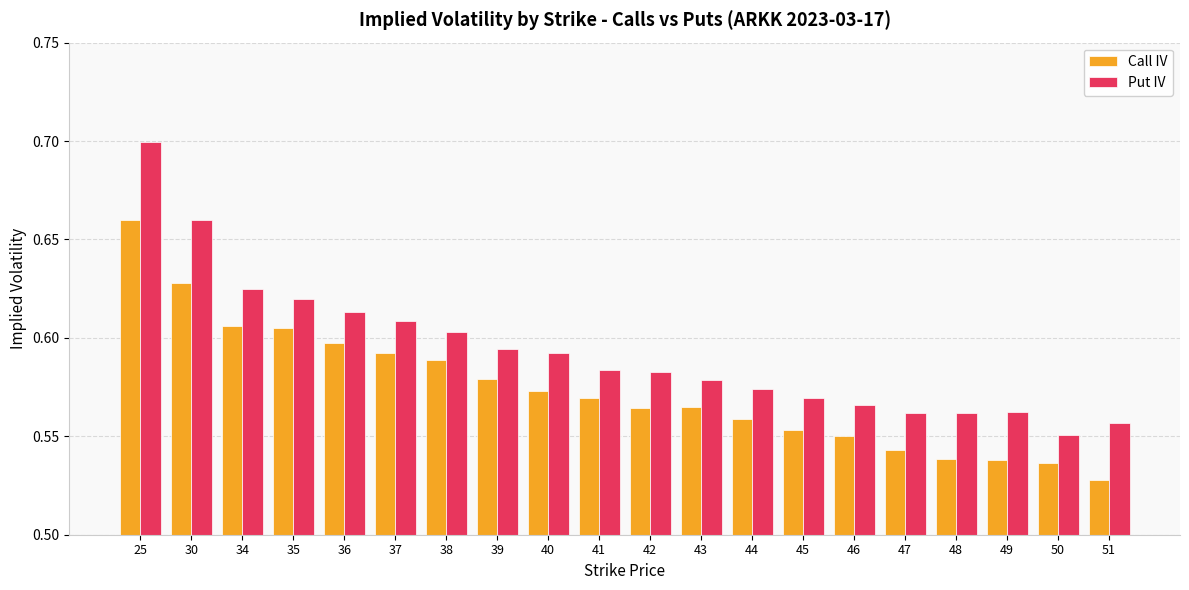

Which series has the largest range (max minus min)?

Put IV